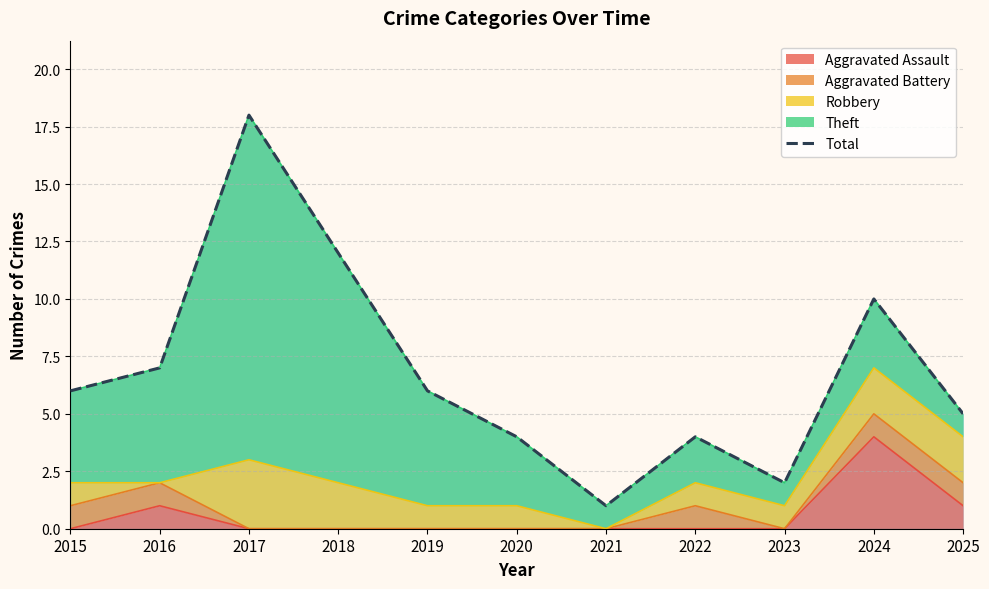

Reading right to left, what are all the values shown in this chart?

5	10	2	4	1	4	6	12	18	7	6